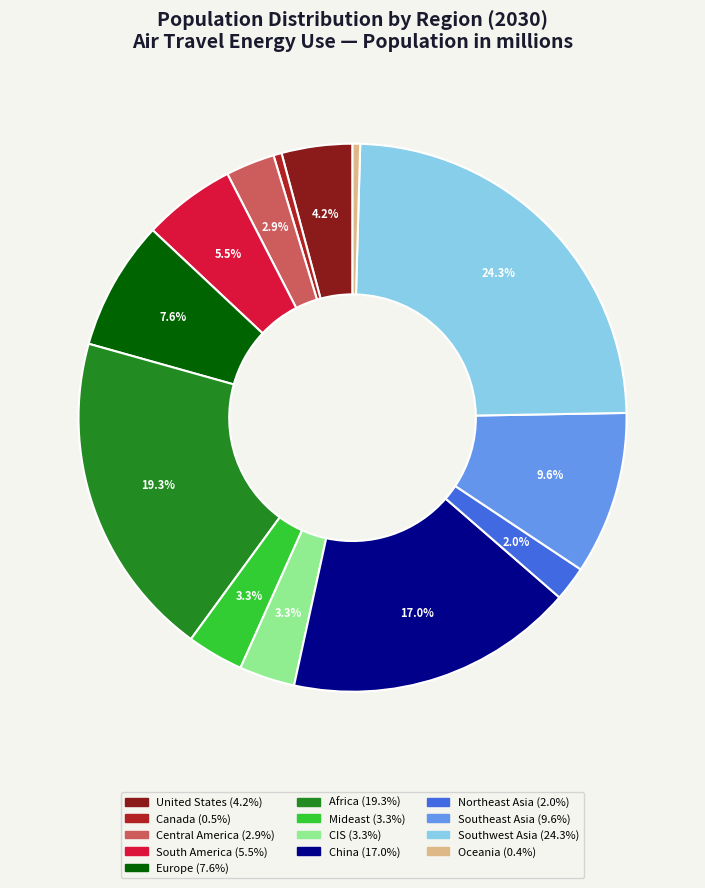

How many segments does this pie chart have?

13